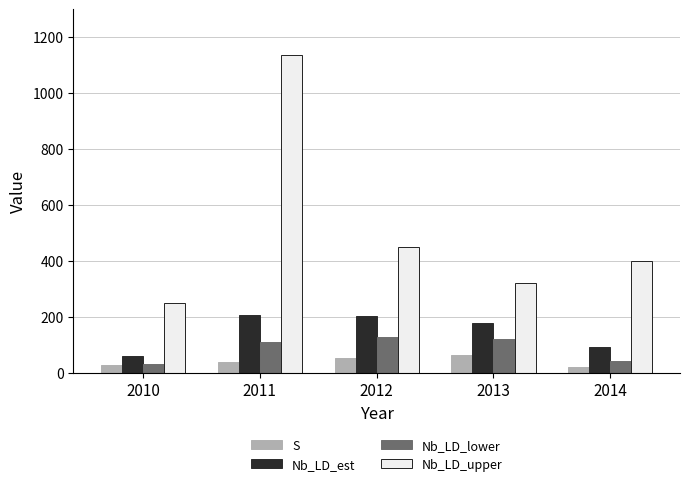

What is the difference between the maximum and second lowest values in the Nb_LD_lower series?

83.6